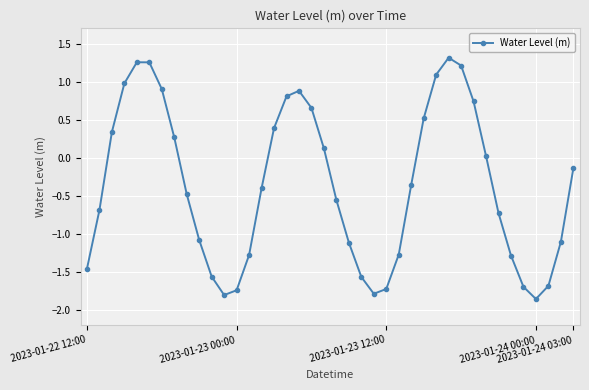

How many interior local valleys (lower than both neighbors) does the data have?

3